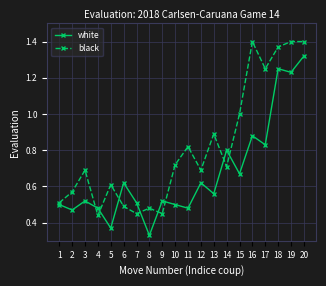

Where is white nearest to the value 0?

8